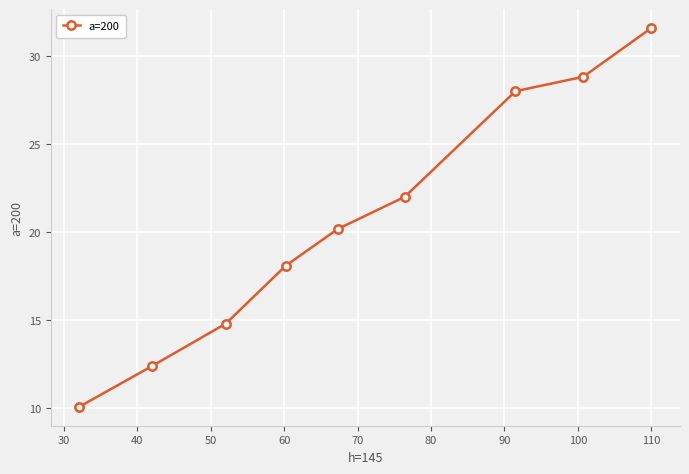

What is the smallest value displayed?

10.1